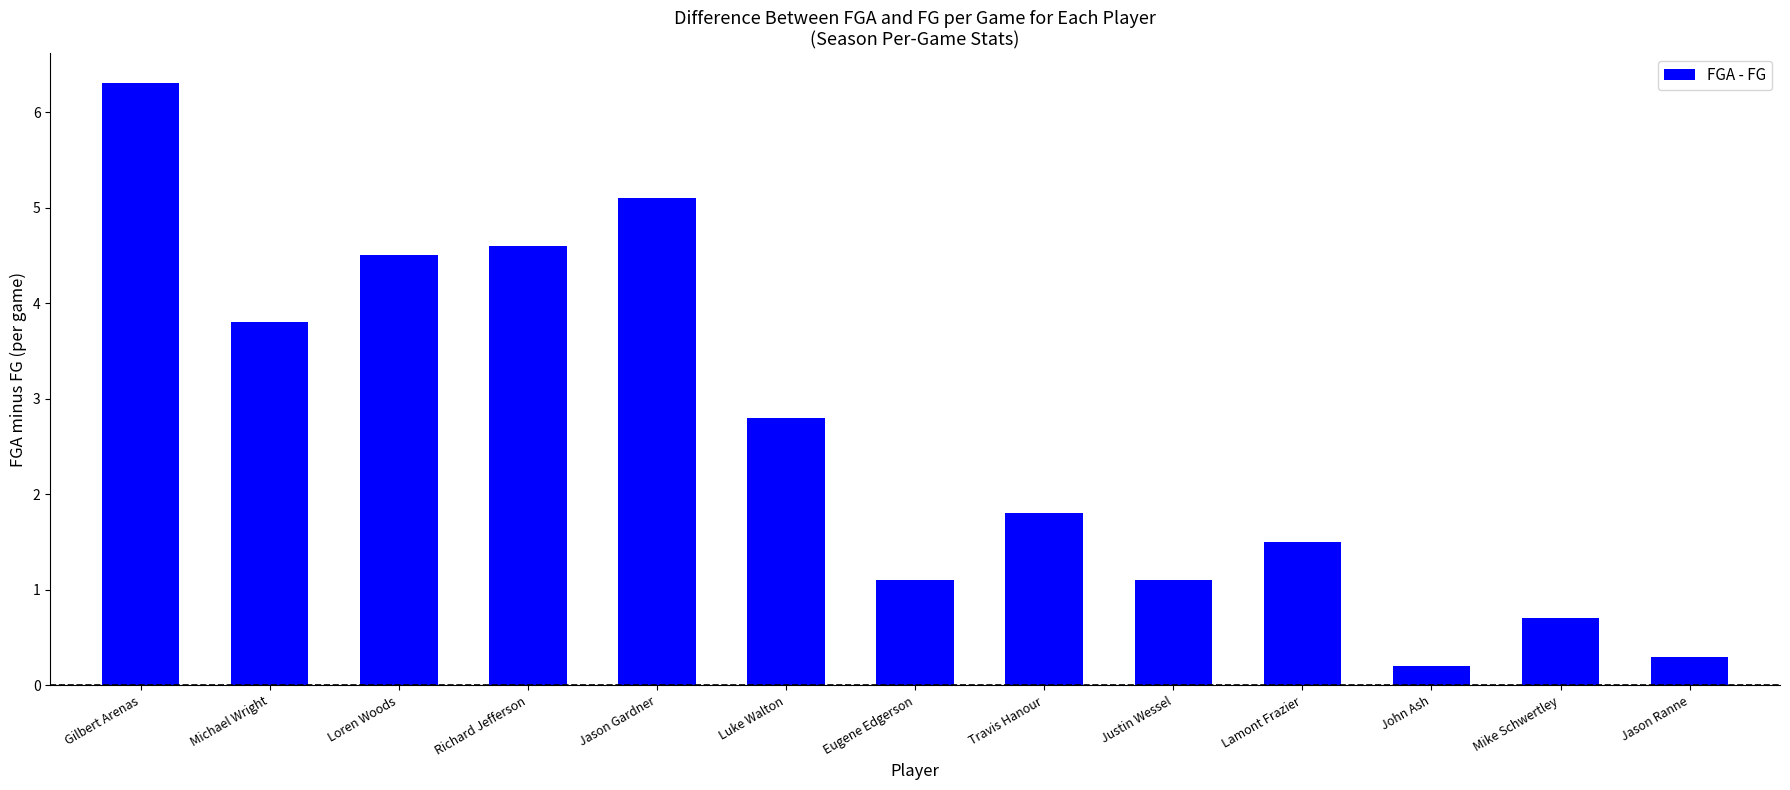

What position from the left is Loren Woods?

3